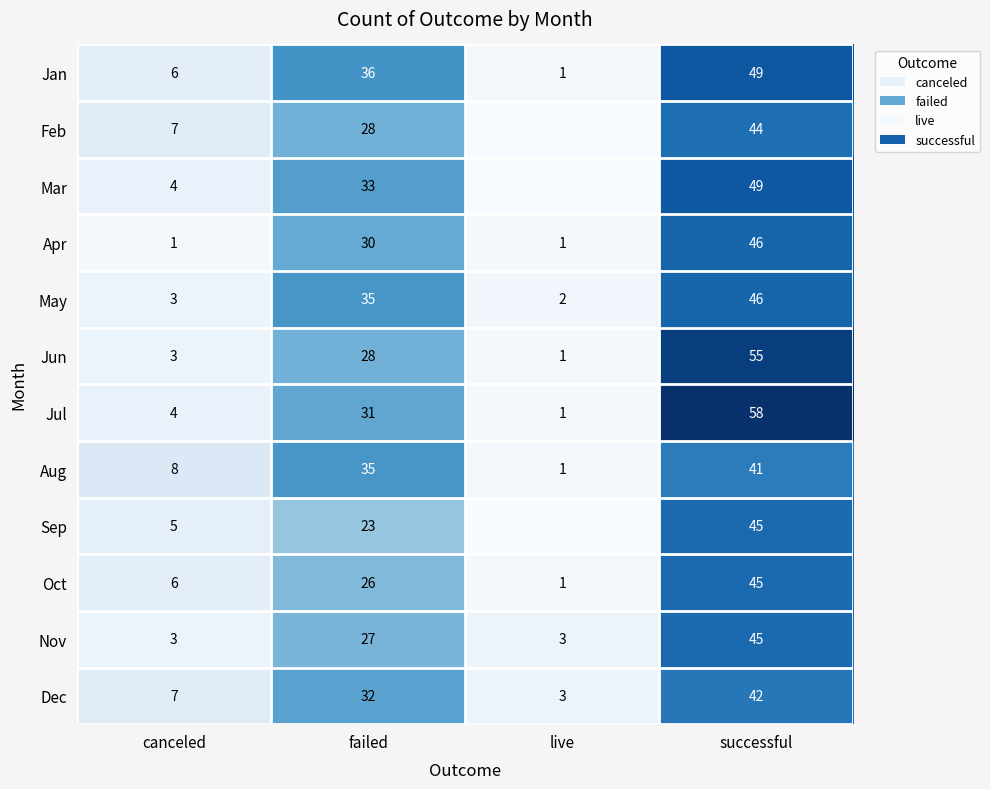

At how many categories does at least one series exceed 8?

2